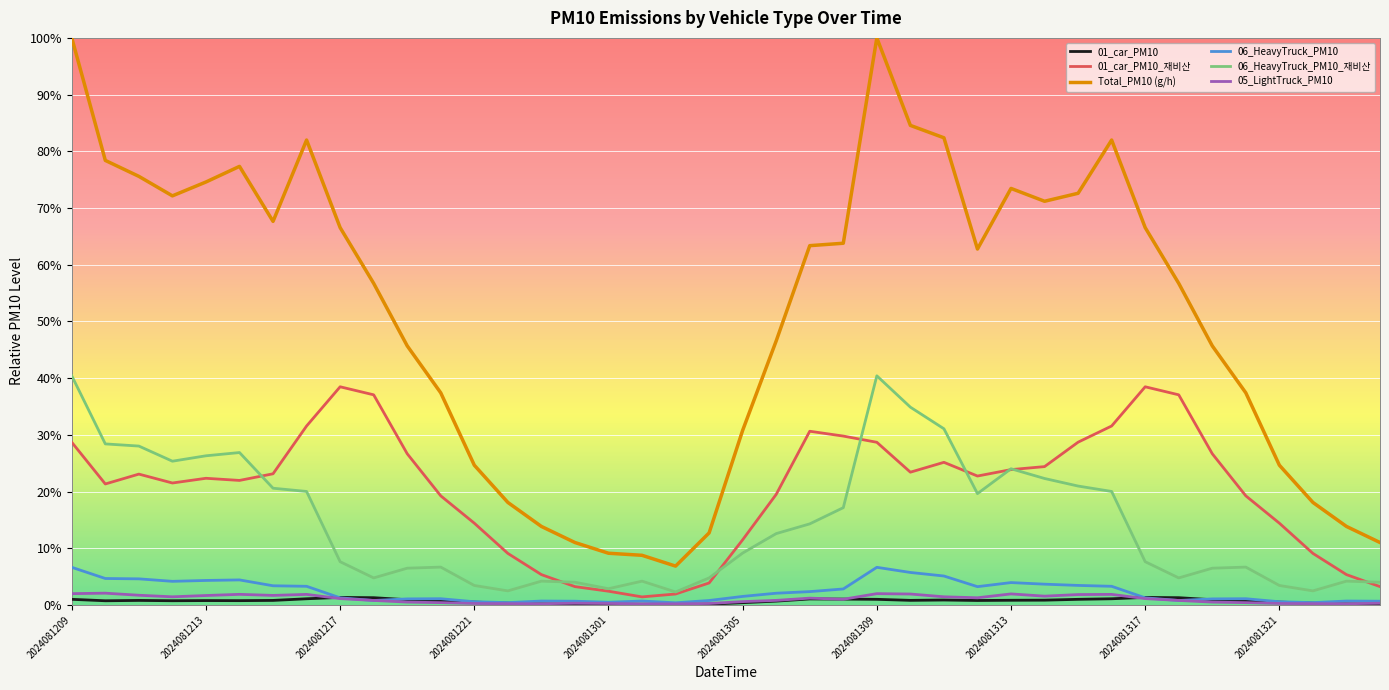

Which series has the largest total across all categories?

Total_PM10 (g/h)